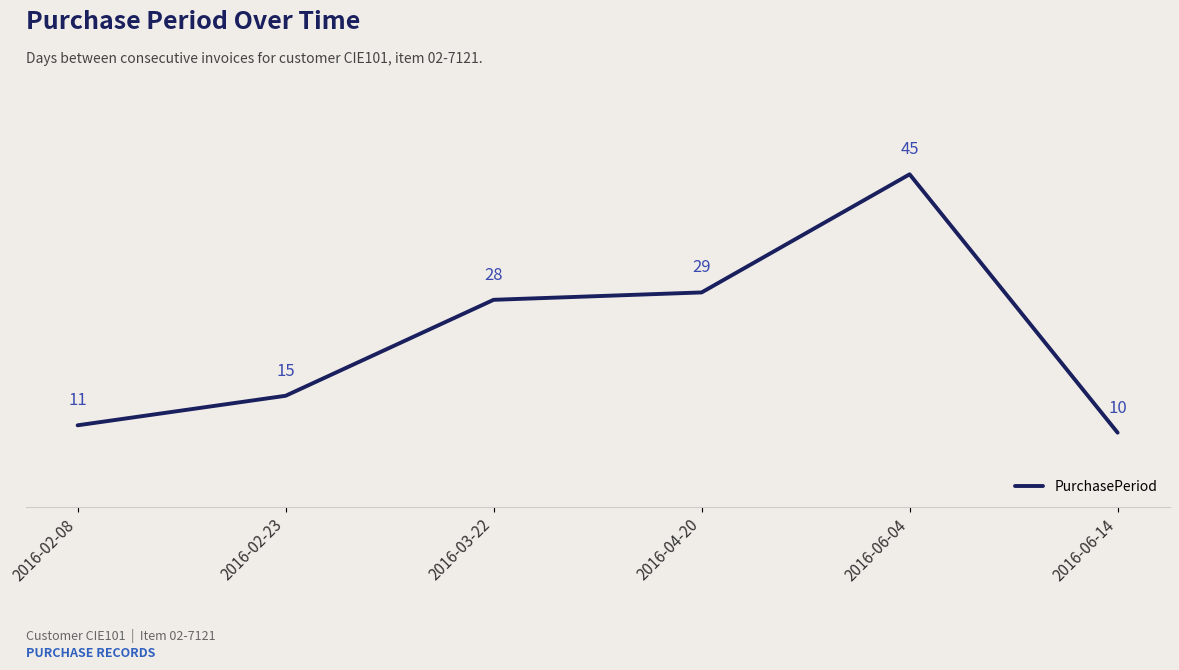

Approximately how many times larger is the value at 2016-04-20 compared to 2016-03-22?

1.0